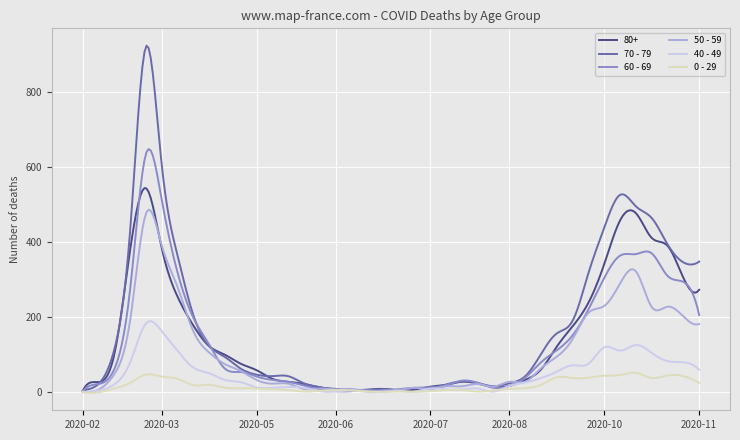

What is the maximum value shown in the chart?

923.0